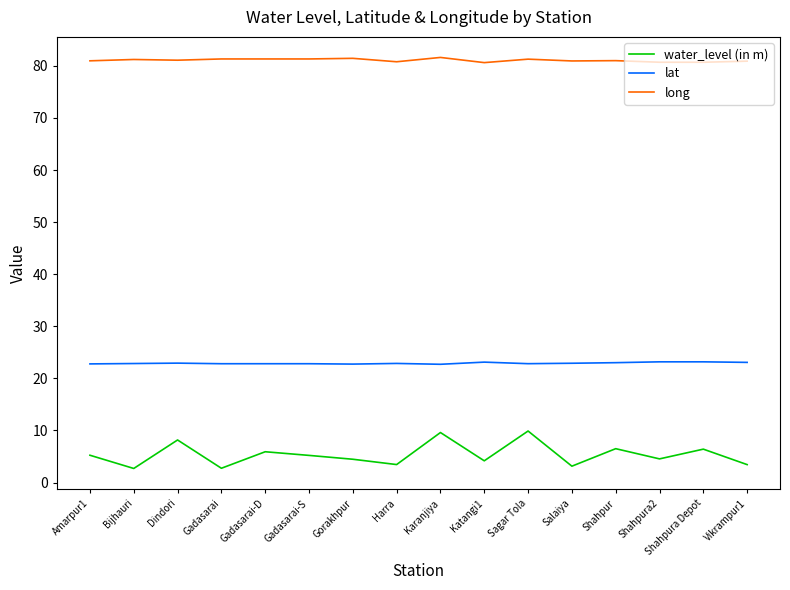

In water_level (in m), how many points are higher than both neighbors (excluding endpoints)?

6